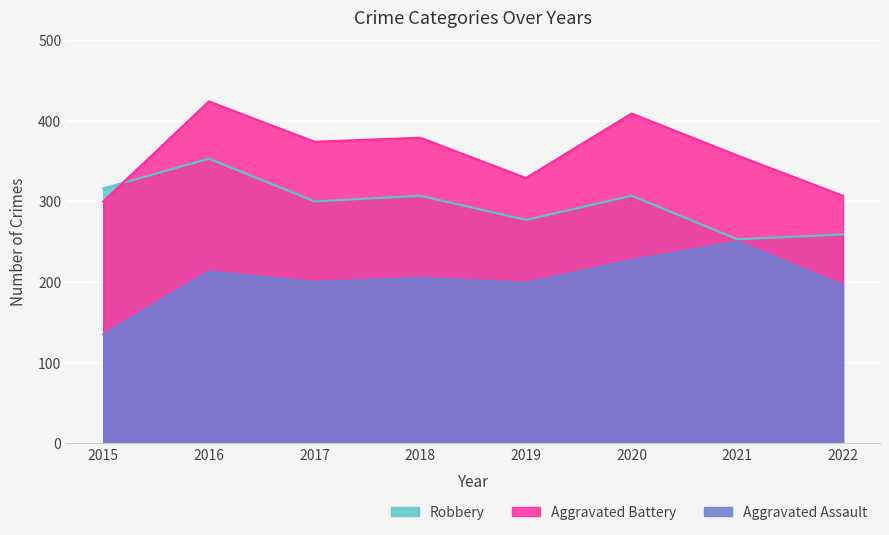

True or false: Robbery has a value of 112 at 2020.

False